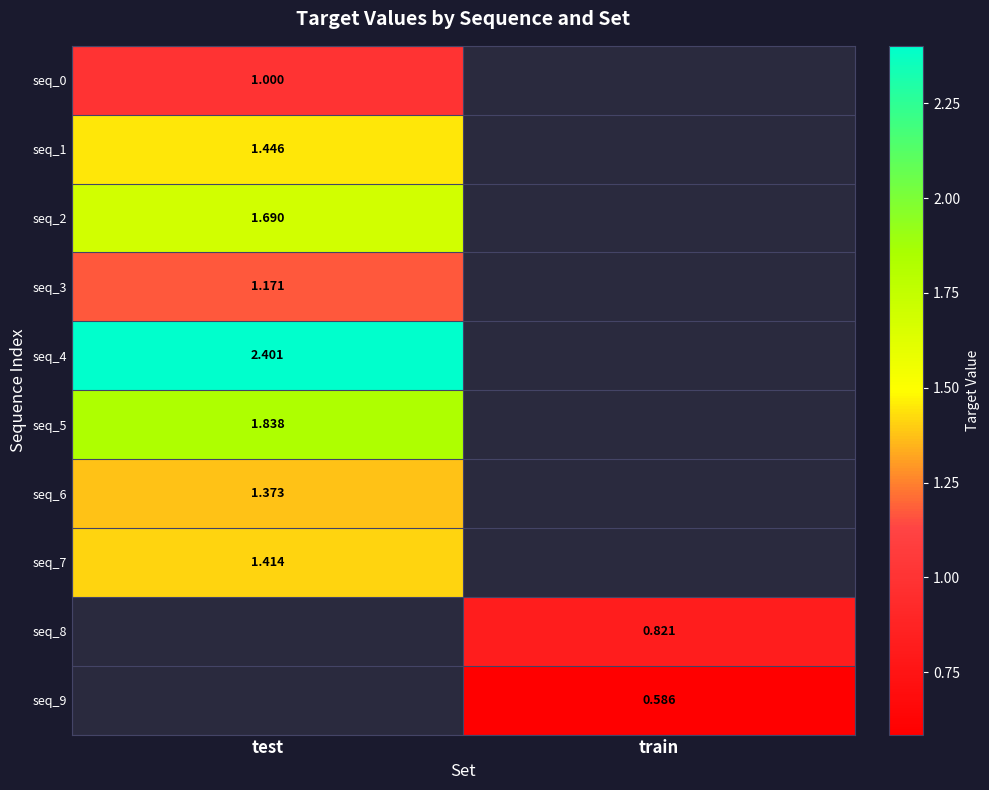

What is the smallest value displayed?

0.6